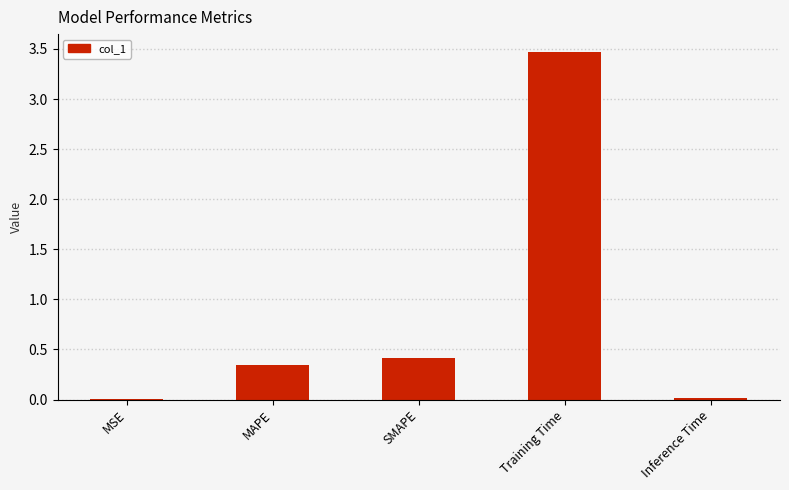

The value at Training Time is 6.2. True or false?

False